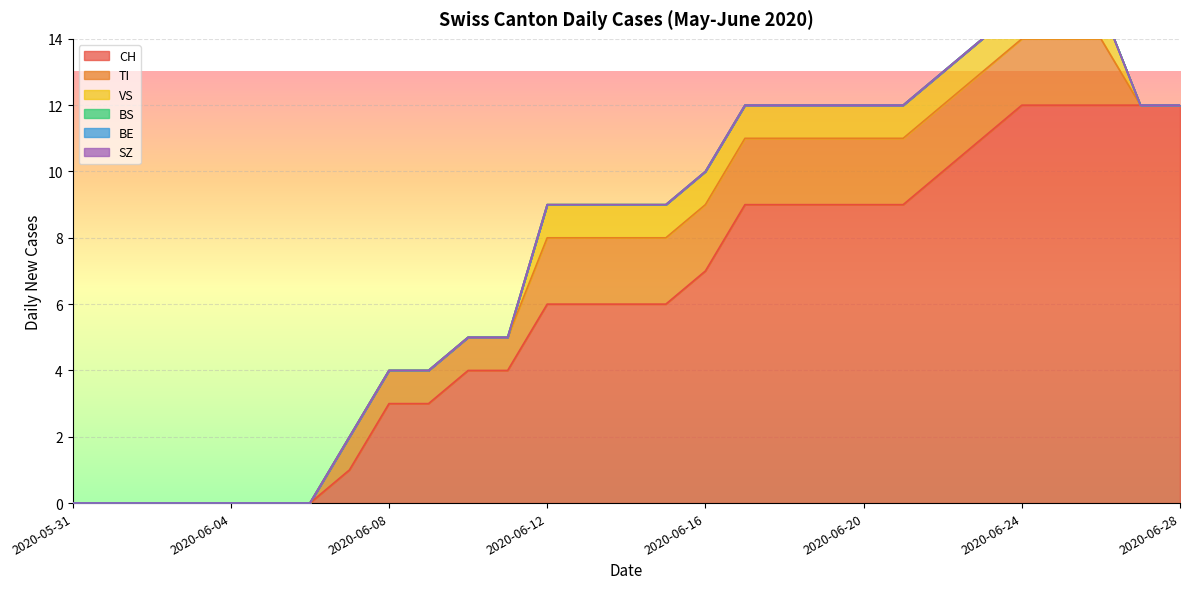

What is the sum of the TI values at 2020-06-14 and 2020-06-22?

4